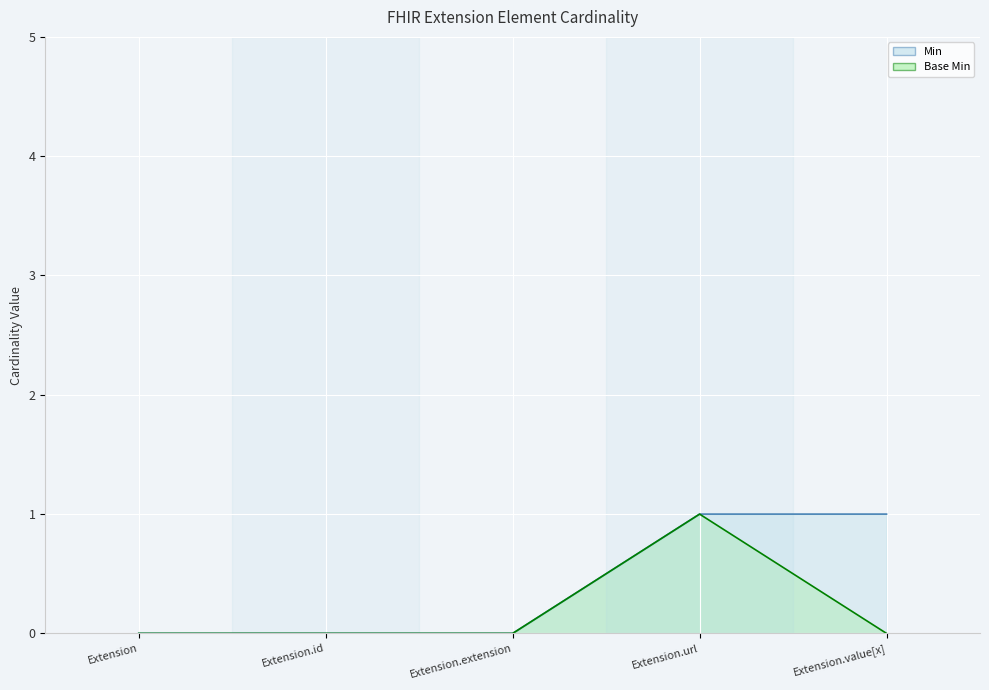

List the series in order of their peak value, highest first.

Min, Base Min